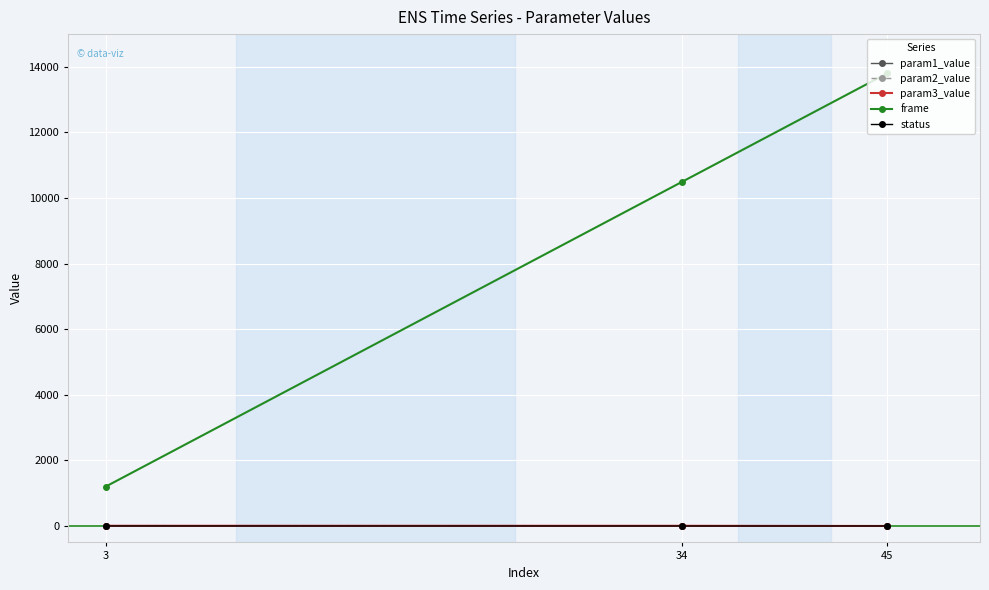

How many distinct data groups are displayed?

5